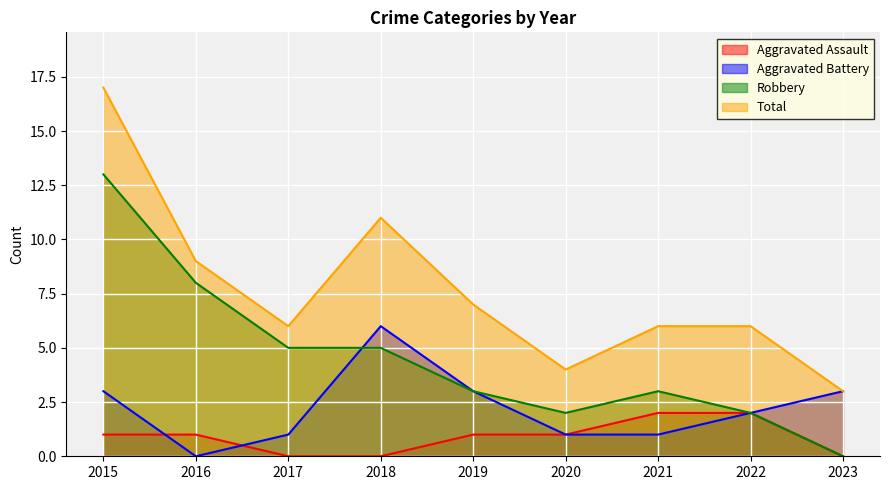

True or false: Aggravated Assault has more than 2 interior local peaks.

False